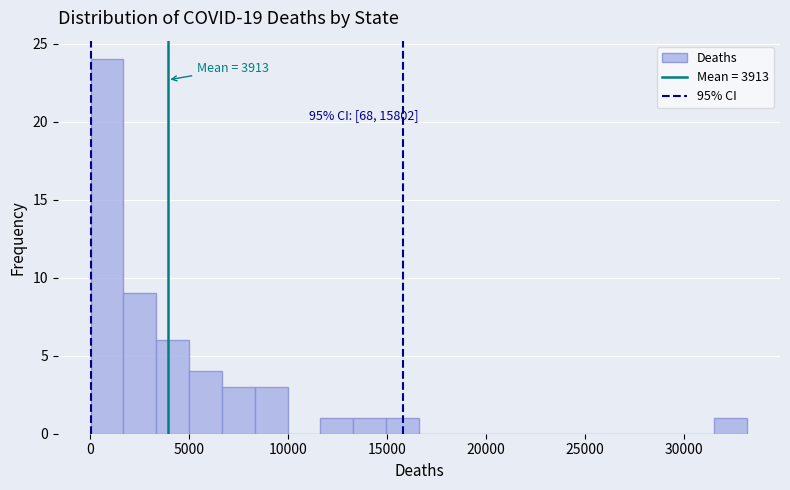

Around what value on the x-axis is the tallest bar? Give the approximate position of its centre, as read against the axis.

1000